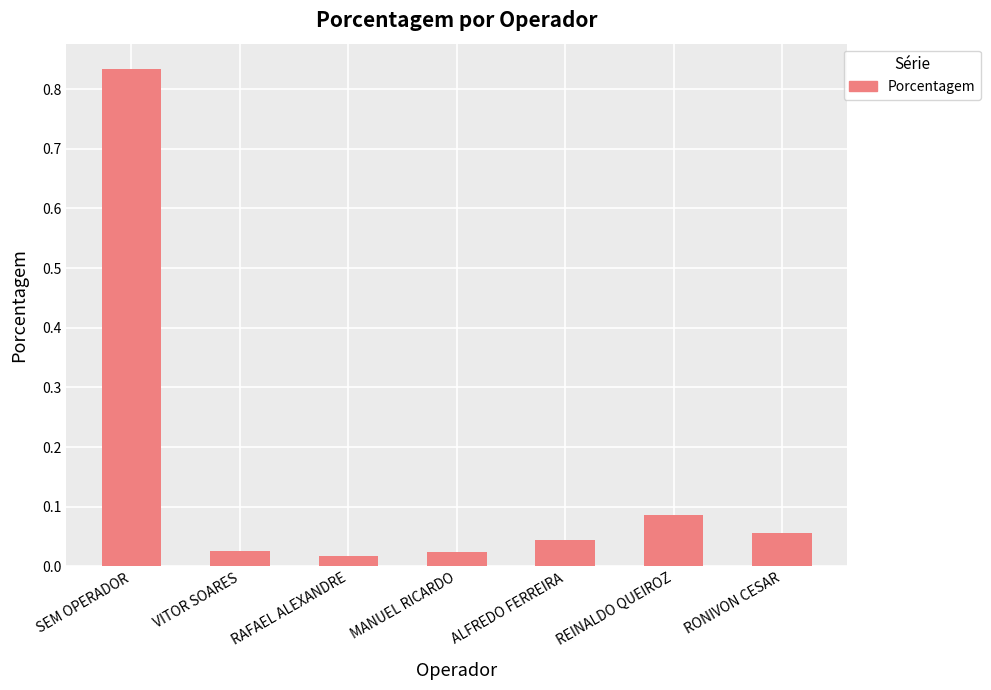

The value at ALFREDO FERREIRA is 0.1. True or false?

False